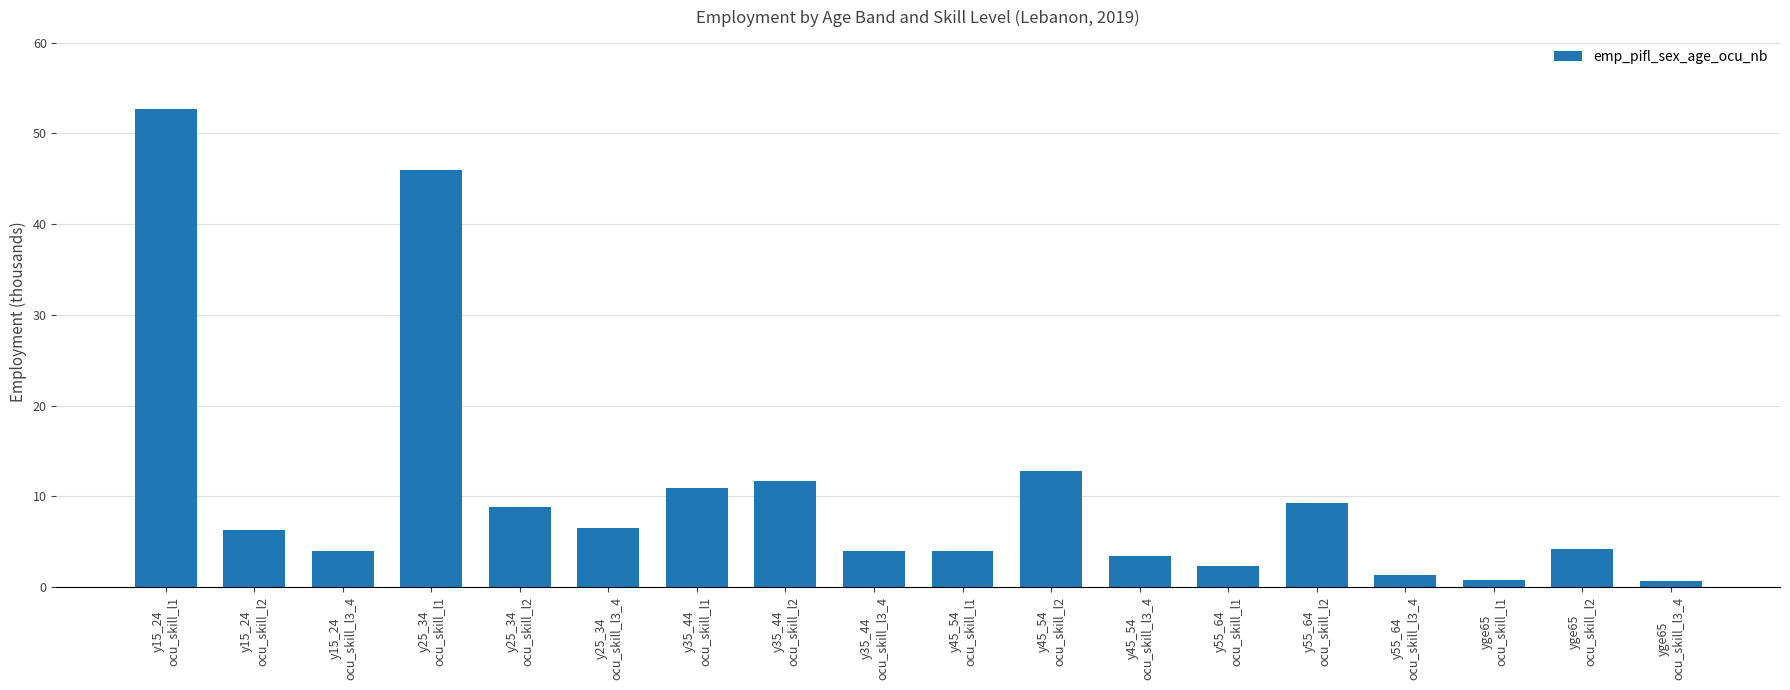

How many values are below 6?

9